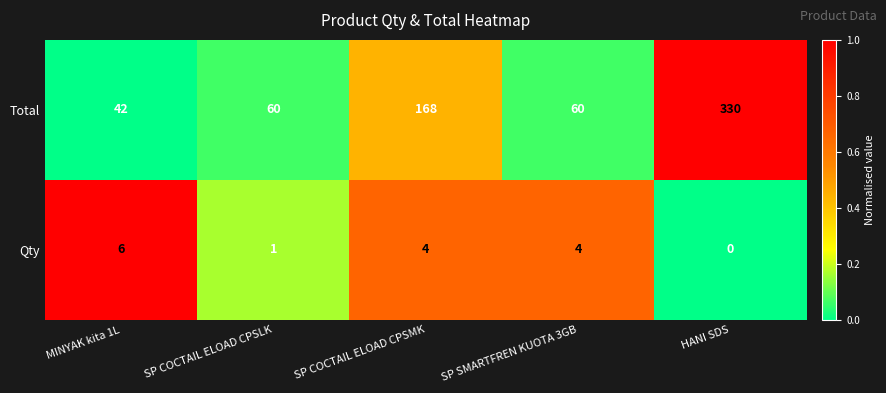

What is the total value across all series at SP COCTAIL ELOAD CPSLK?

61